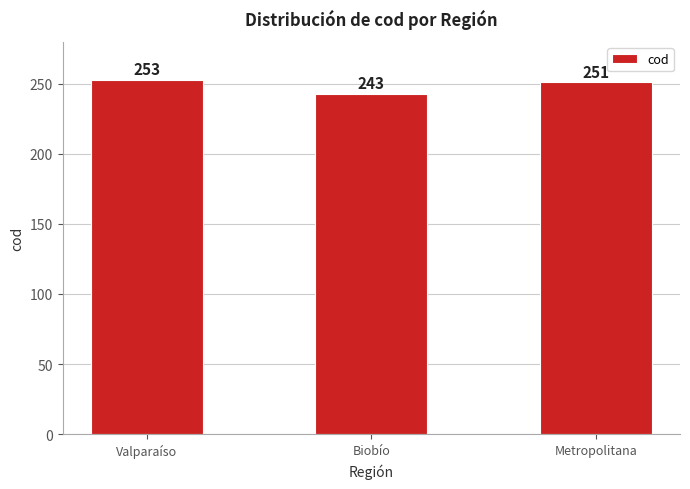

Rank the categories by value from highest to lowest.

Valparaíso, Metropolitana, Biobío